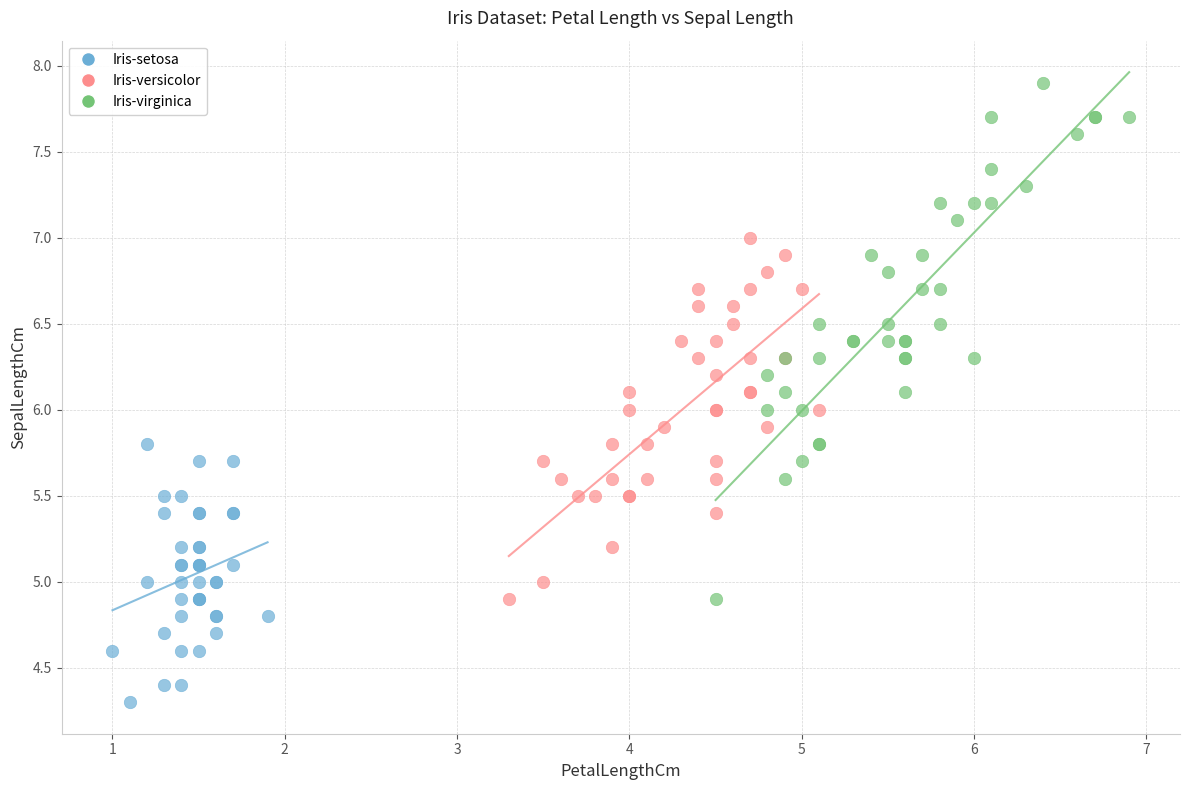

Which series has the widest spread of Y values?

Iris-virginica